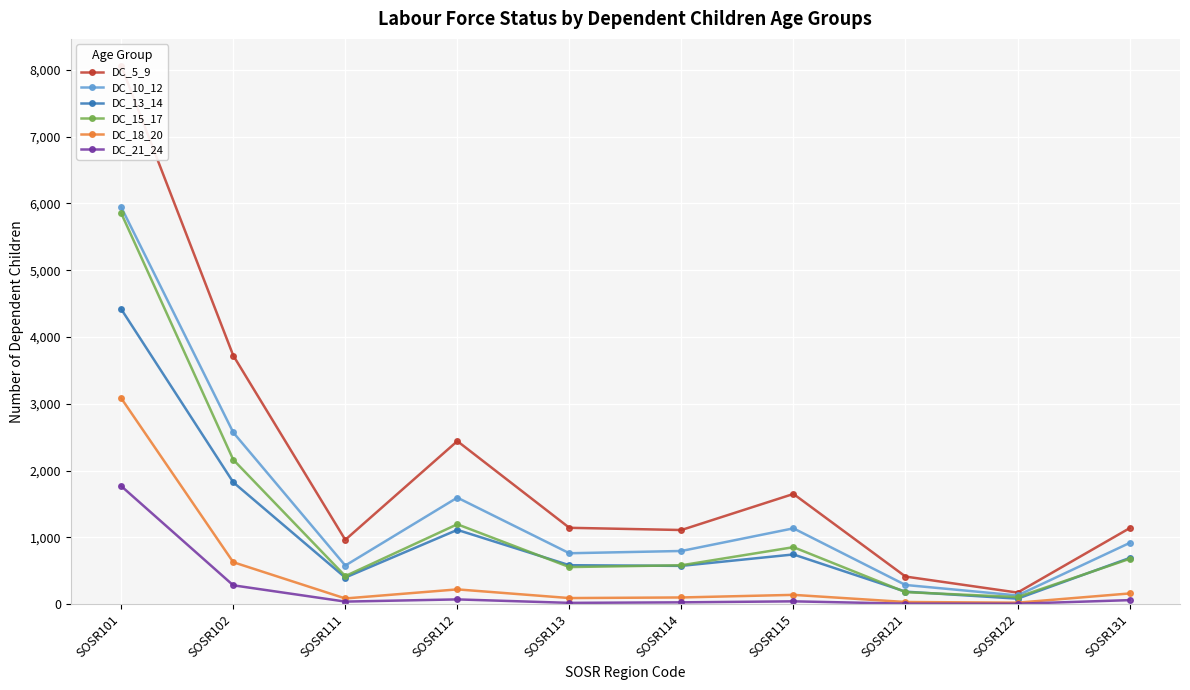

In DC_21_24, how many points are higher than both neighbors (excluding endpoints)?

2